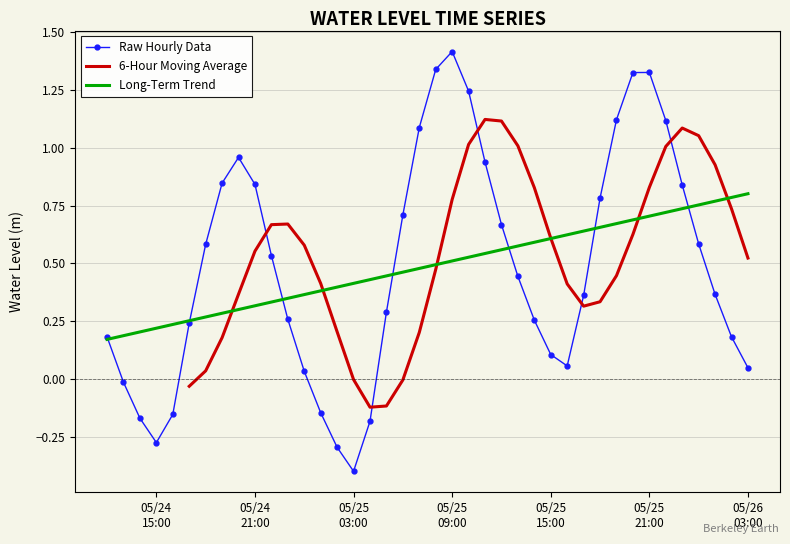

The chart shows a value of 0.7 at 2024-05-25 06:00:00. True or false?

True